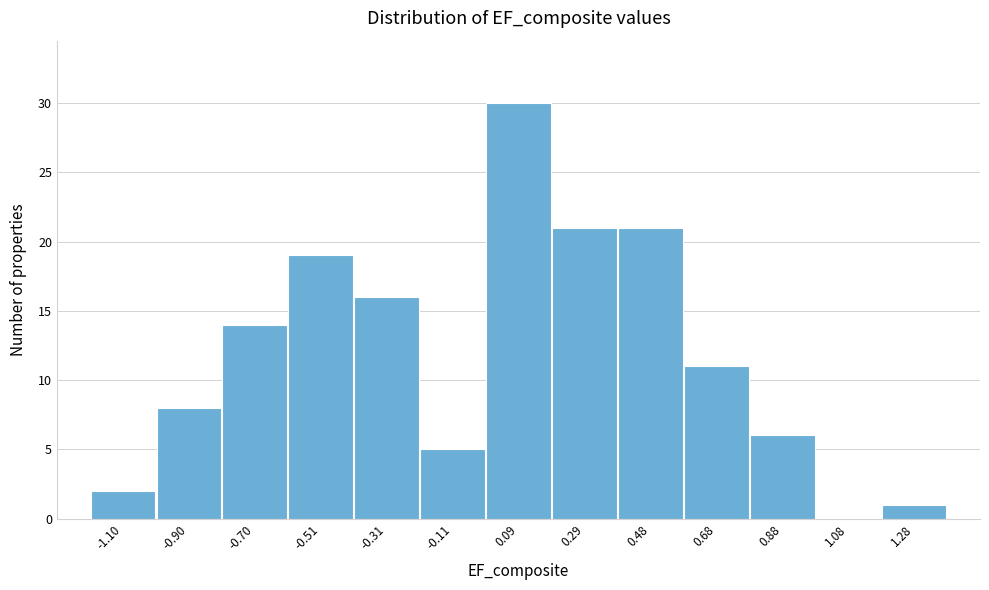

Reading right to left, list all the values displayed in this chart.

1.28=1	1.08=0	0.88=6	0.68=11	0.48=21	0.29=21	0.09=30	-0.11=5	-0.31=16	-0.51=19	-0.70=14	-0.90=8	-1.10=2